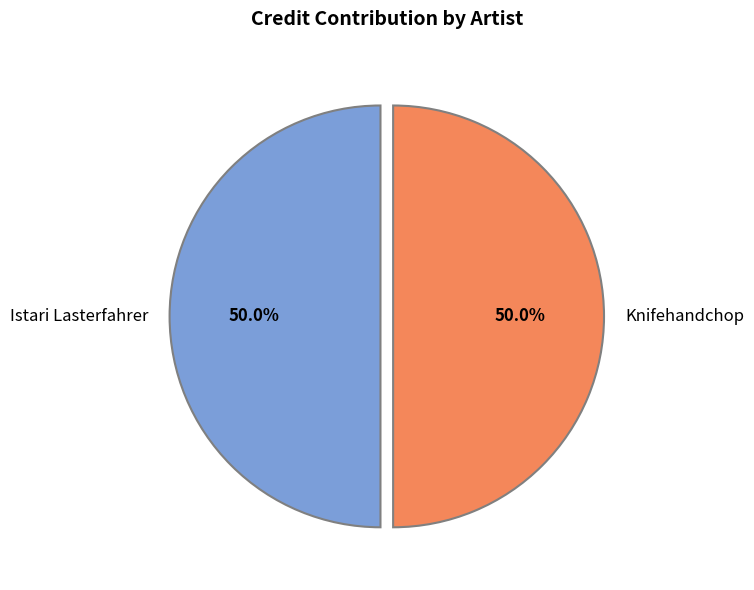

What percentage is NOT represented by Knifehandchop?

50.0%